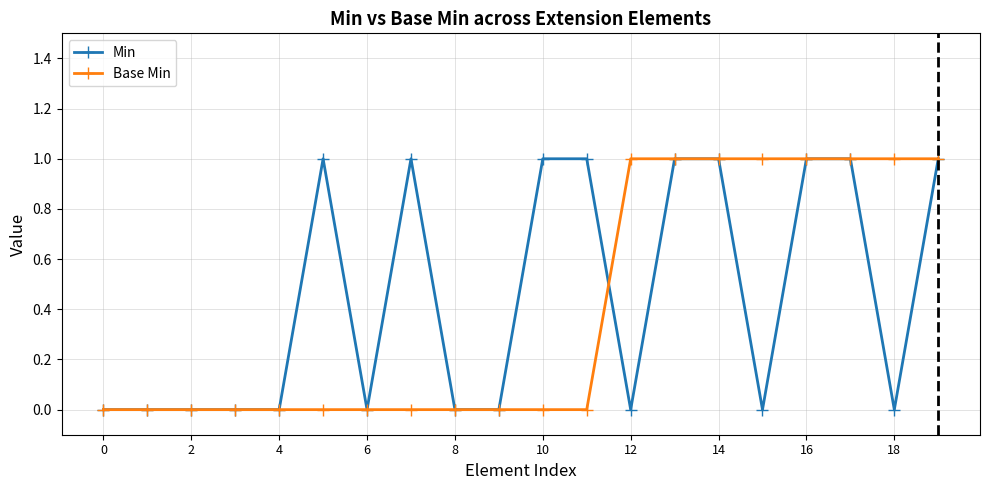

How many categories are shown in the chart?

20